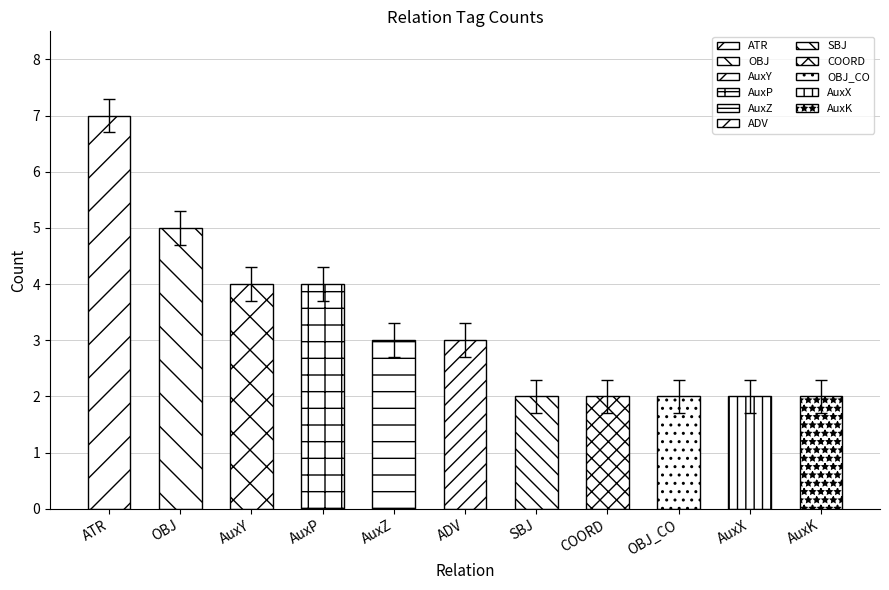

What is the change in value from ATR to AuxK?

-5